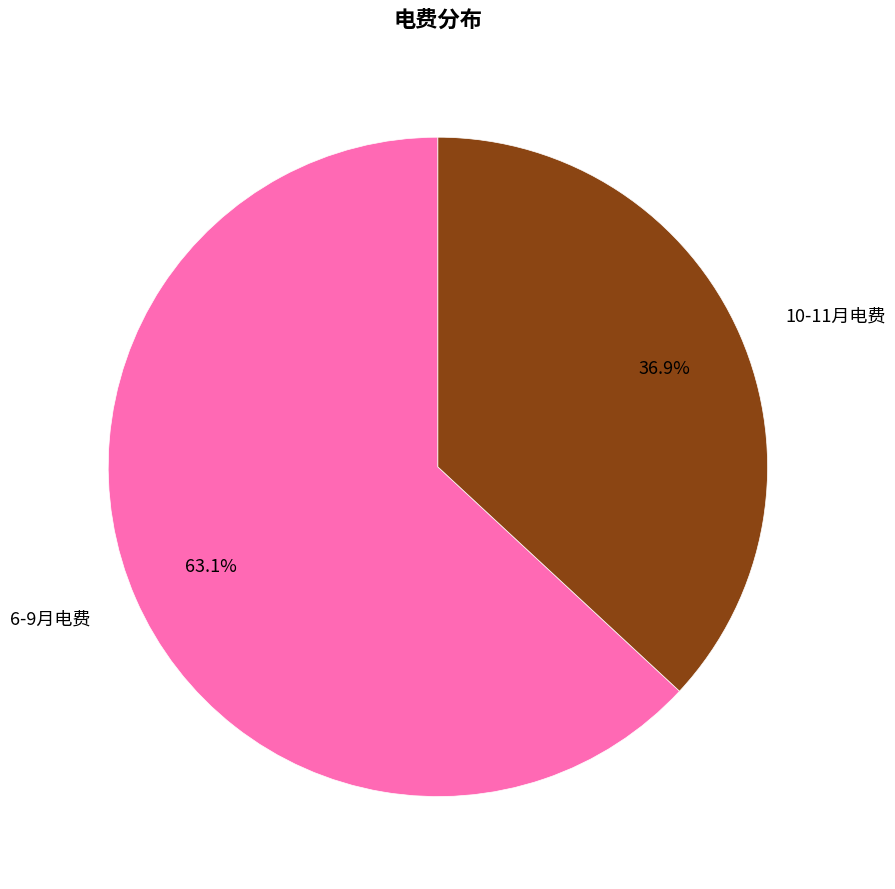

Is 10-11月电费 the majority of the pie?

No